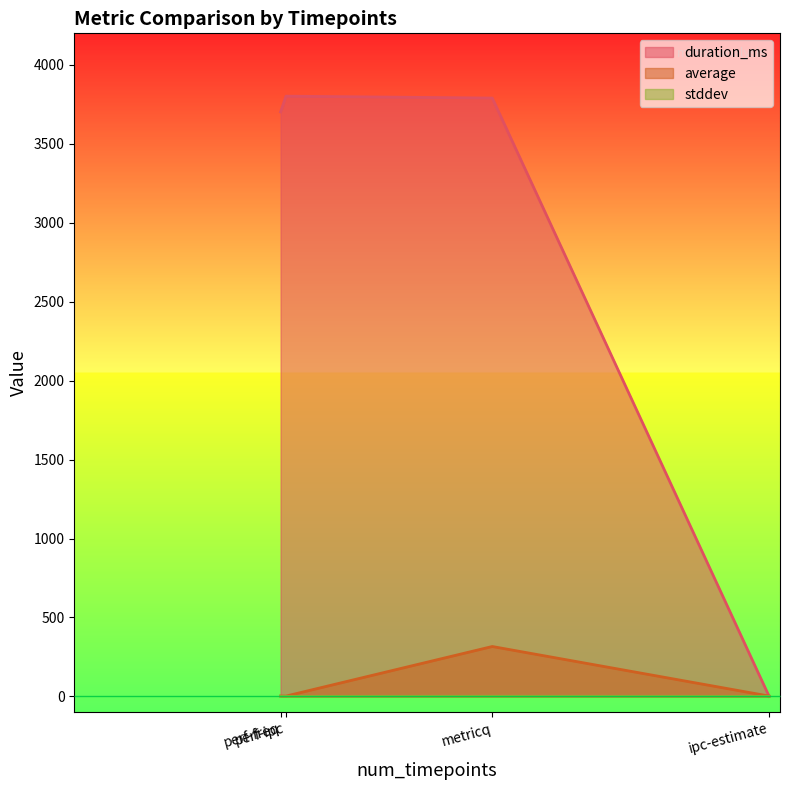

At which label does duration_ms reach its peak?

perf-ipc